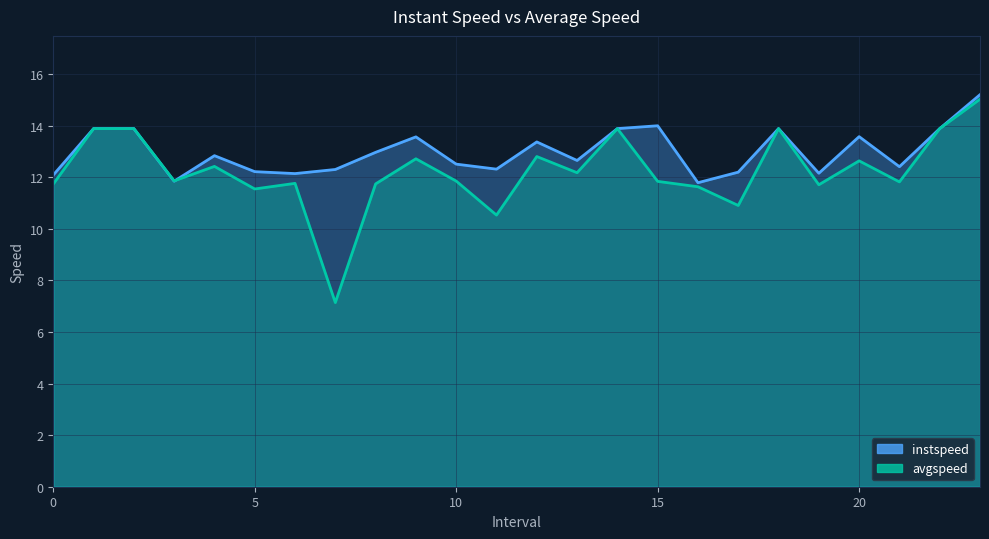

What is the maximum value shown in the chart?

15.2